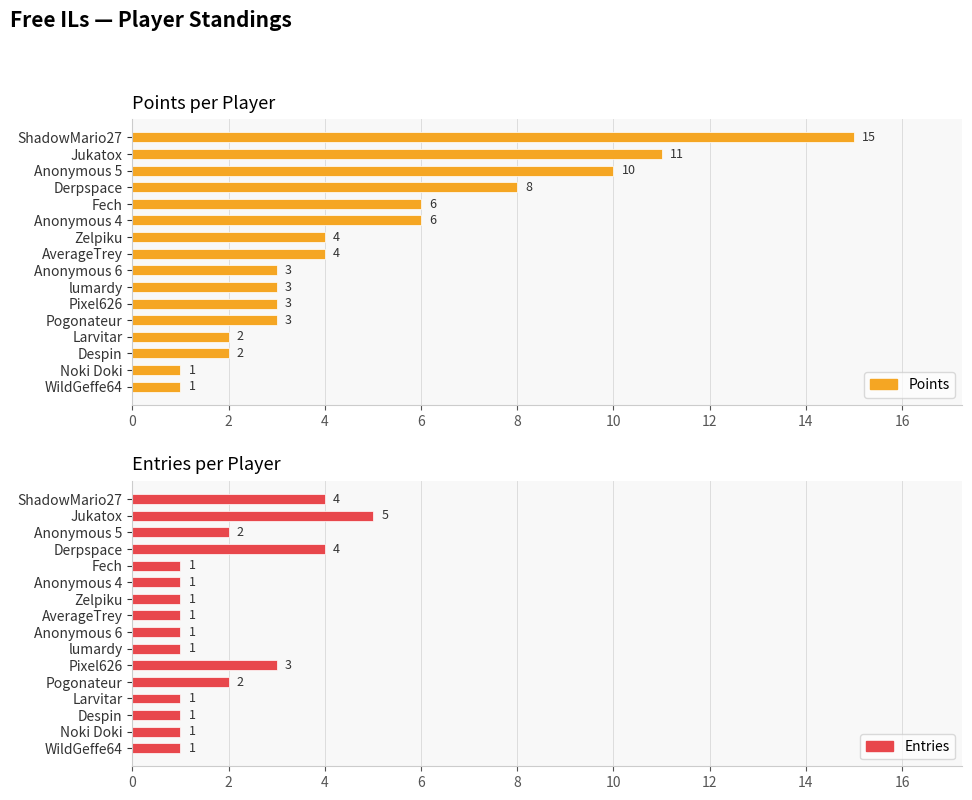

Which series changed the most between 2 and 15?

Points